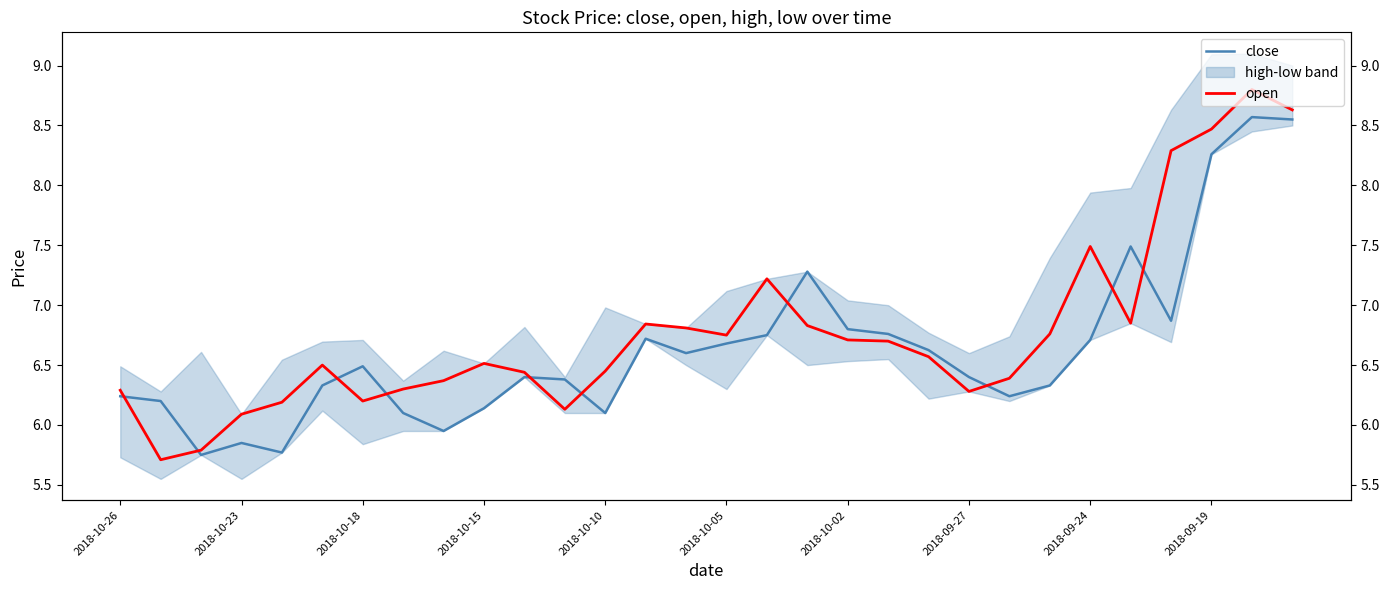

The open series shows 2.4 at 19. True or false?

False